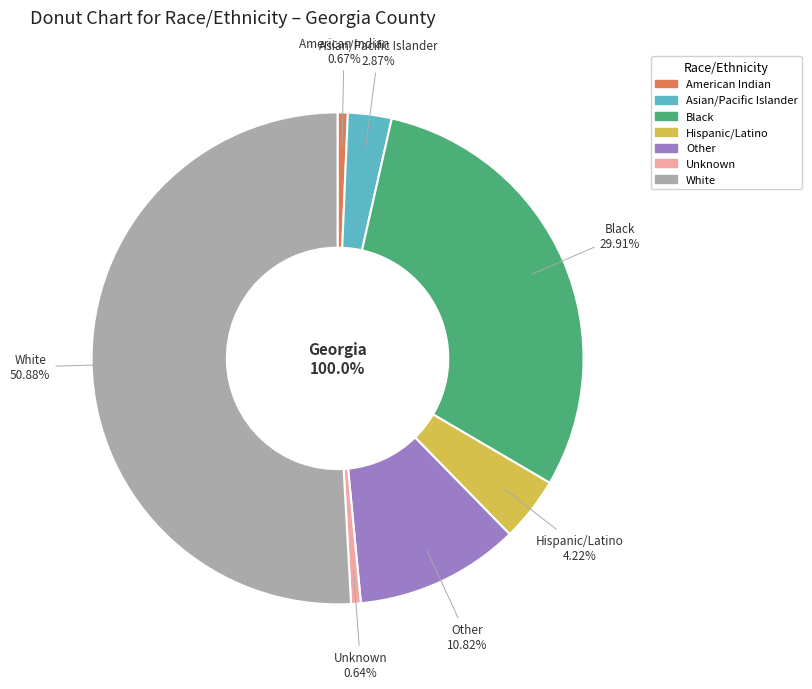

Between Unknown and American Indian, which is larger?

American Indian